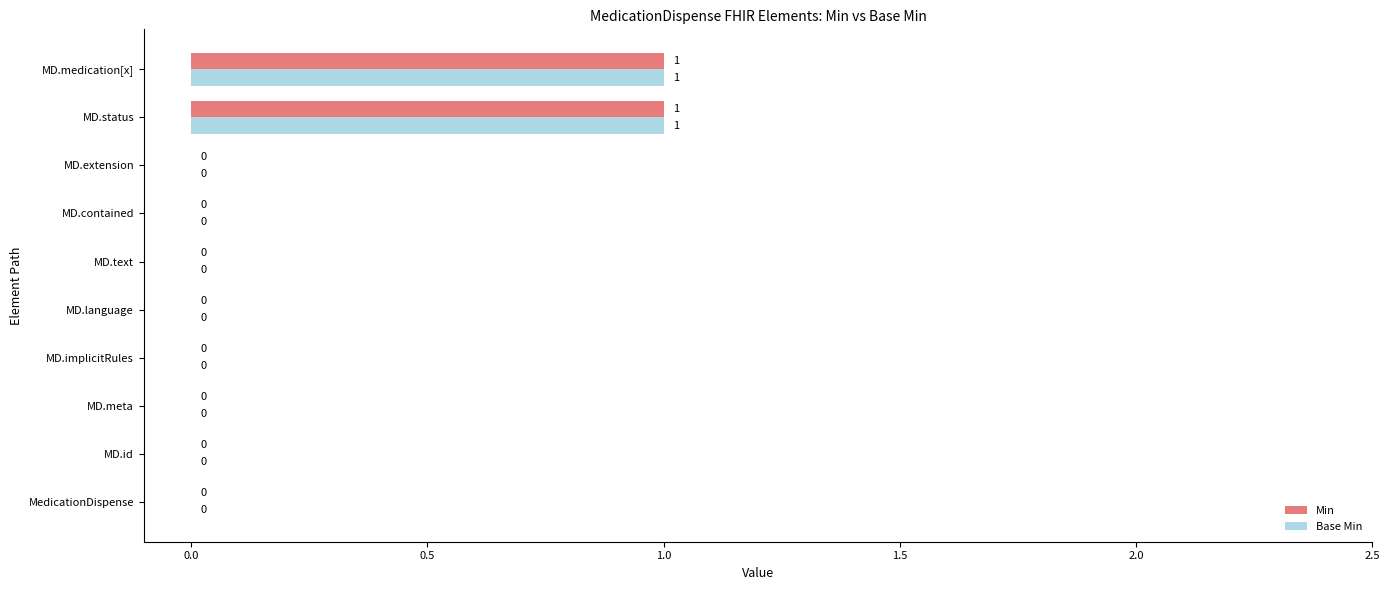

Is the value of Min at MD.medication[x] greater than the value of Base Min at MD.language?

Yes